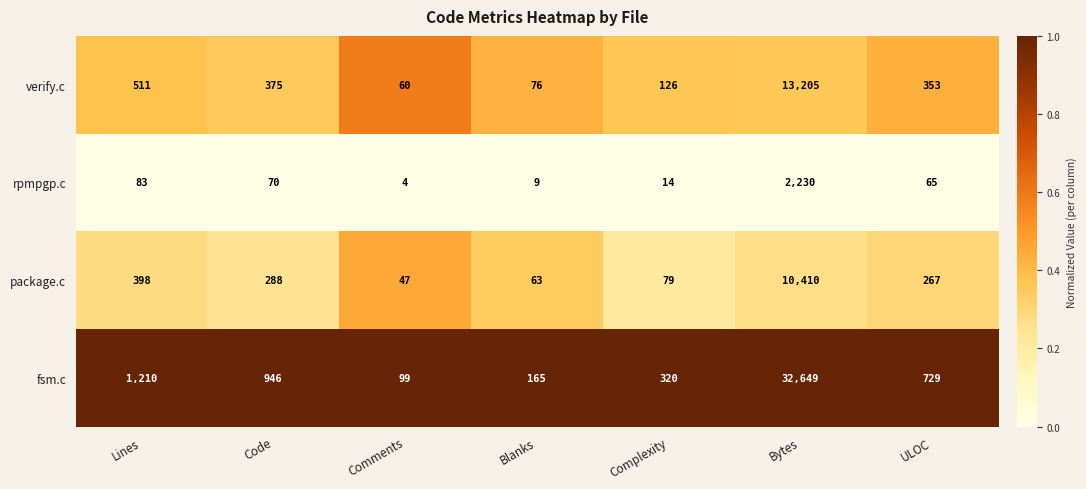

Is it true that verify.c equals 511 at Lines?

True